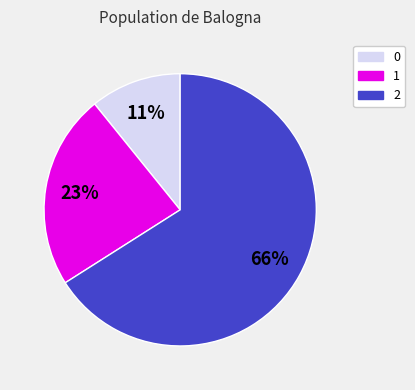

Which category accounts for the majority?

2